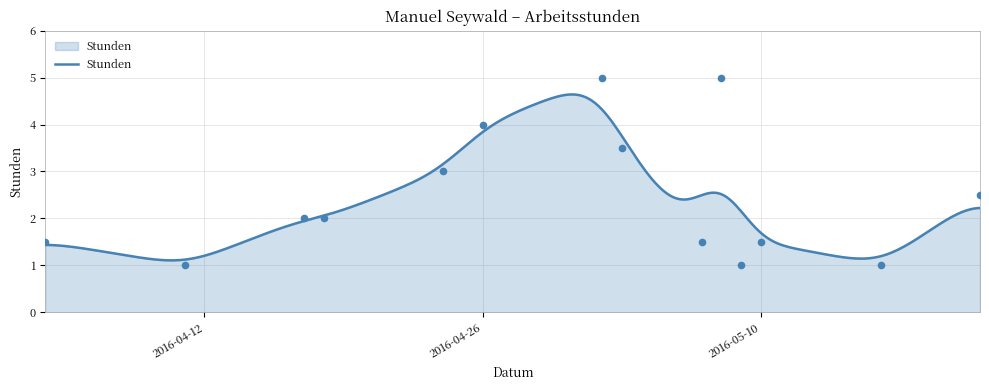

Approximately how many times larger is the value at 2016-05-16 compared to 2016-04-04?

0.7